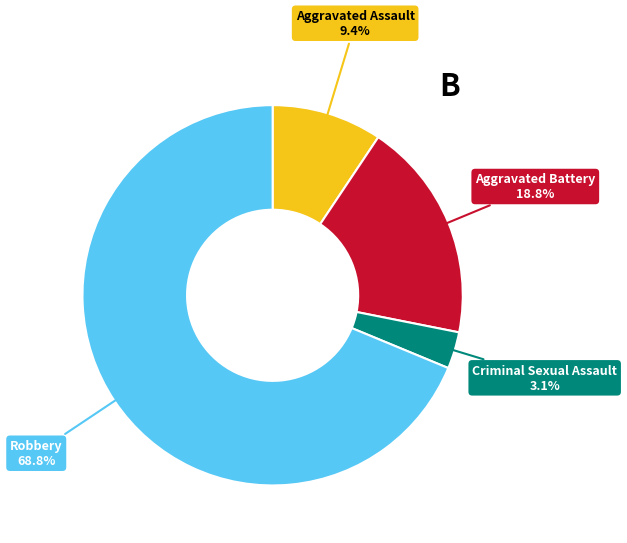

To the nearest percent, what portion does Aggravated Battery represent?

19%